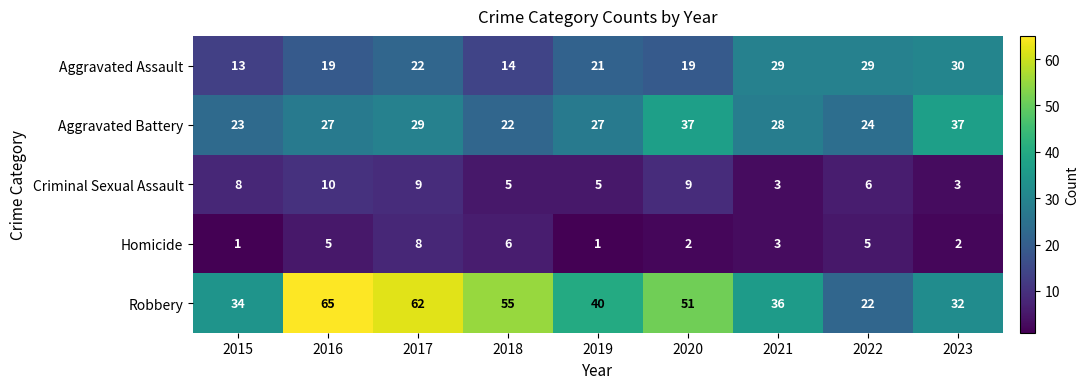

Is it true that Aggravated Battery equals 27 at 2019?

True